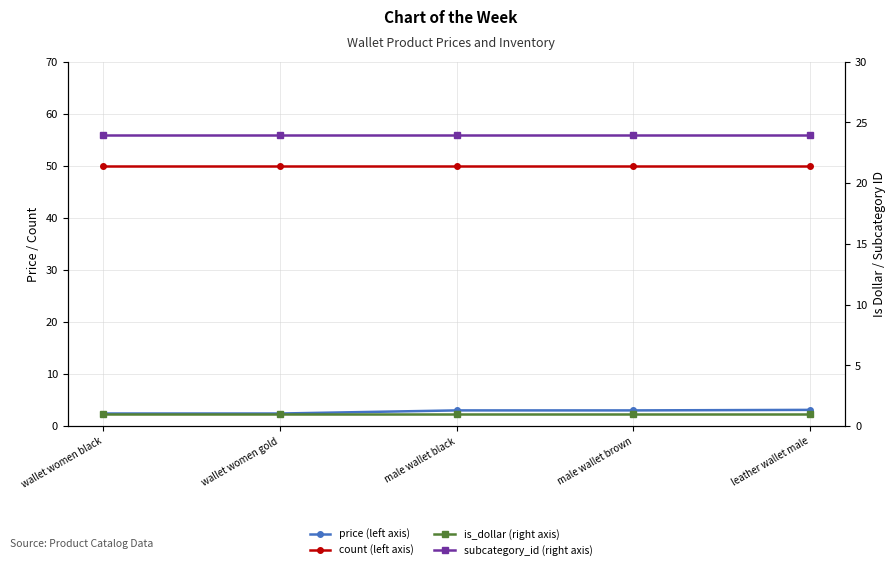

Which label corresponds to the smallest value in the chart?

wallet women black